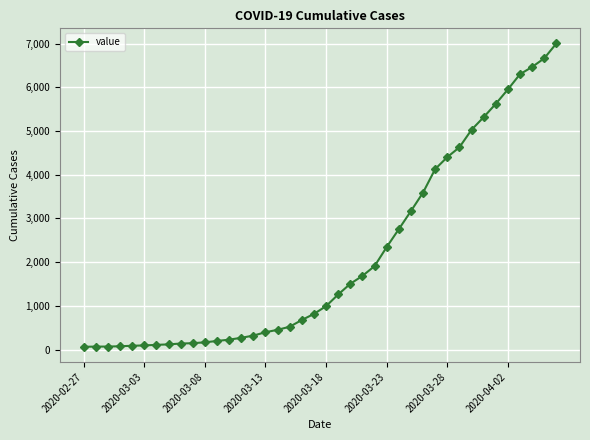

What is the maximum value shown in the chart?

7003